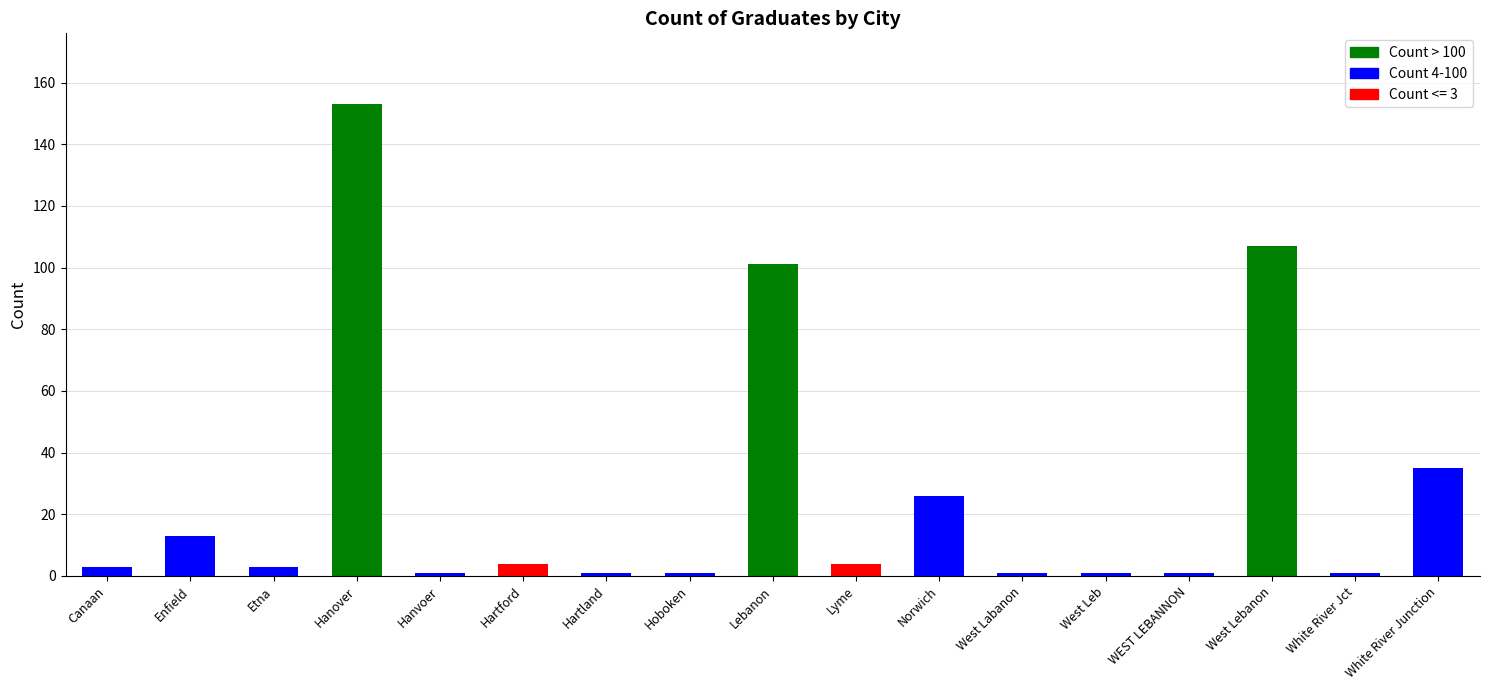

What is the difference between the values at WEST LEBANNON and White River Junction?

34